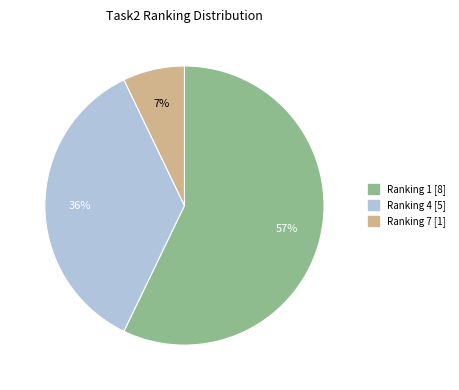

What is the majority slice?

Ranking 1 [8]